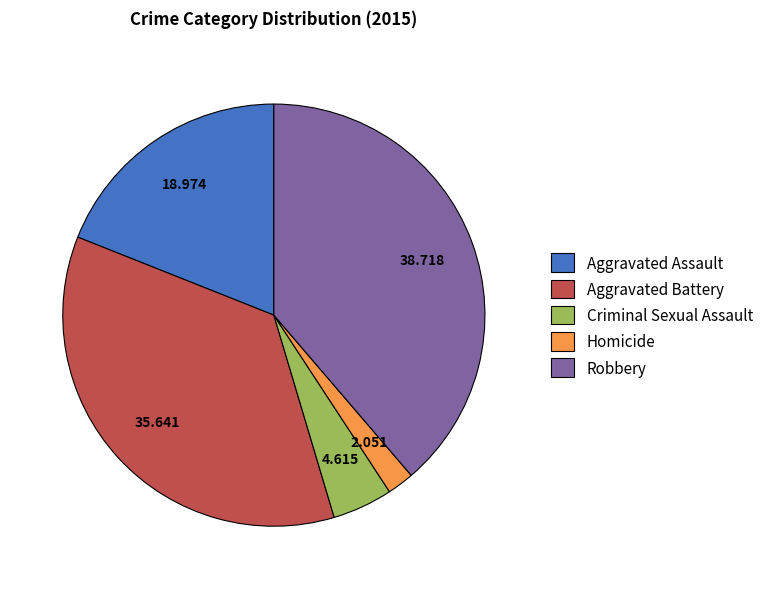

Which has a higher value, Criminal Sexual Assault or Aggravated Assault?

Aggravated Assault